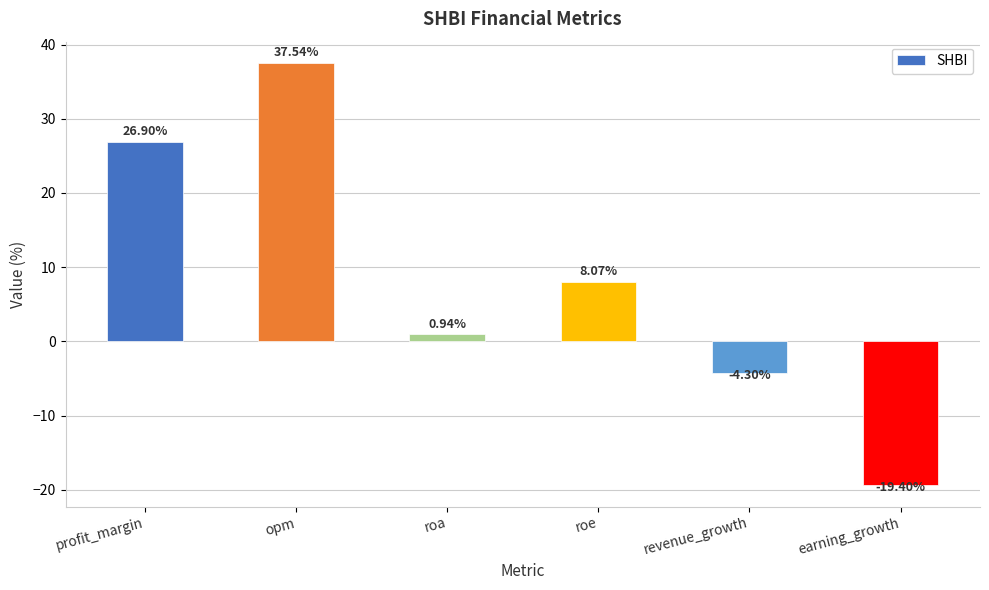

How many values exceed 8?

3